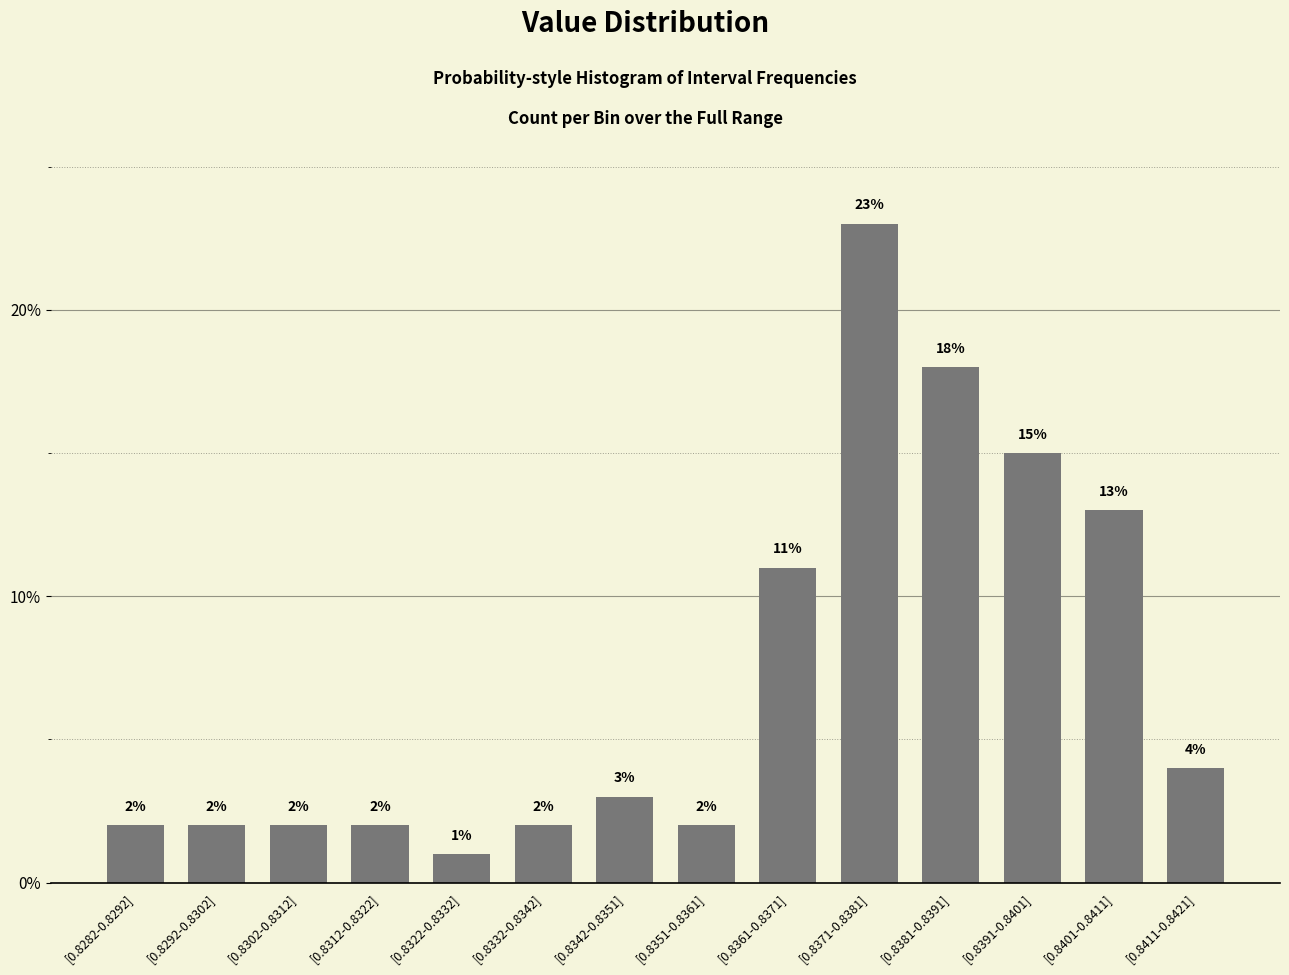

Where is the data nearest to the value 12?

[0.8361-0.8371]